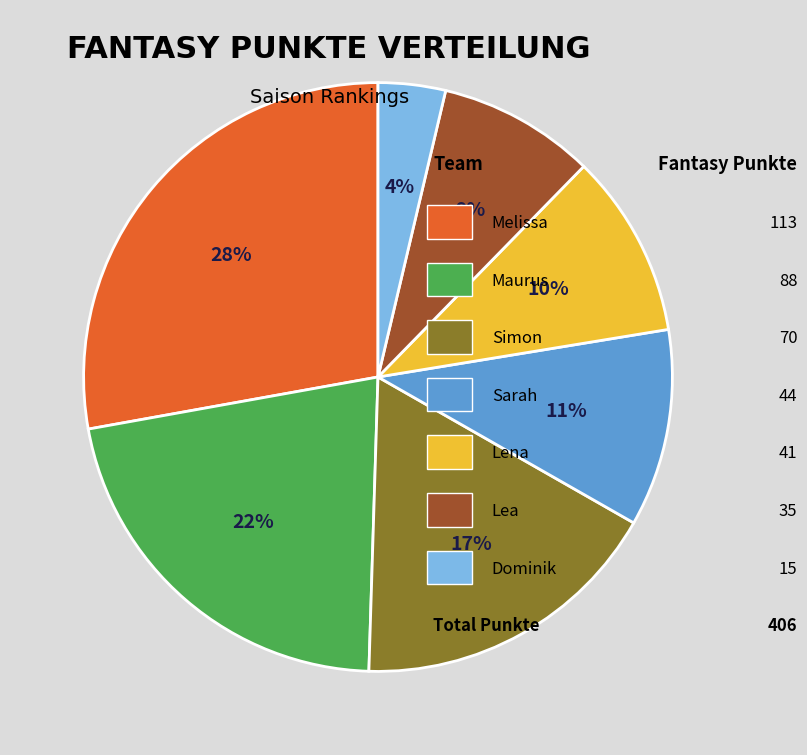

Does any single category account for the majority?

No